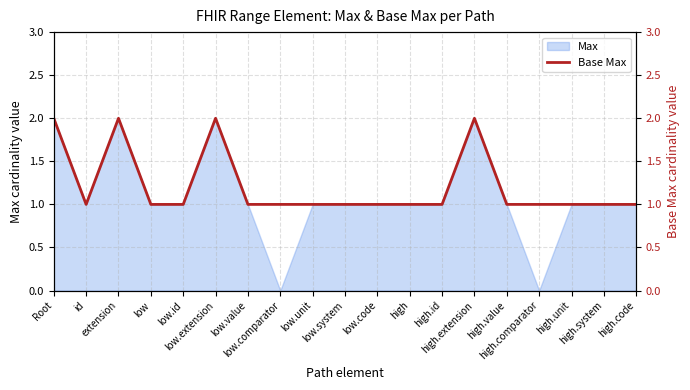

Reading left to right, extract all data points from this chart.

2	1	2	1	1	2	1	1	1	1	1	1	1	2	1	1	1	1	1